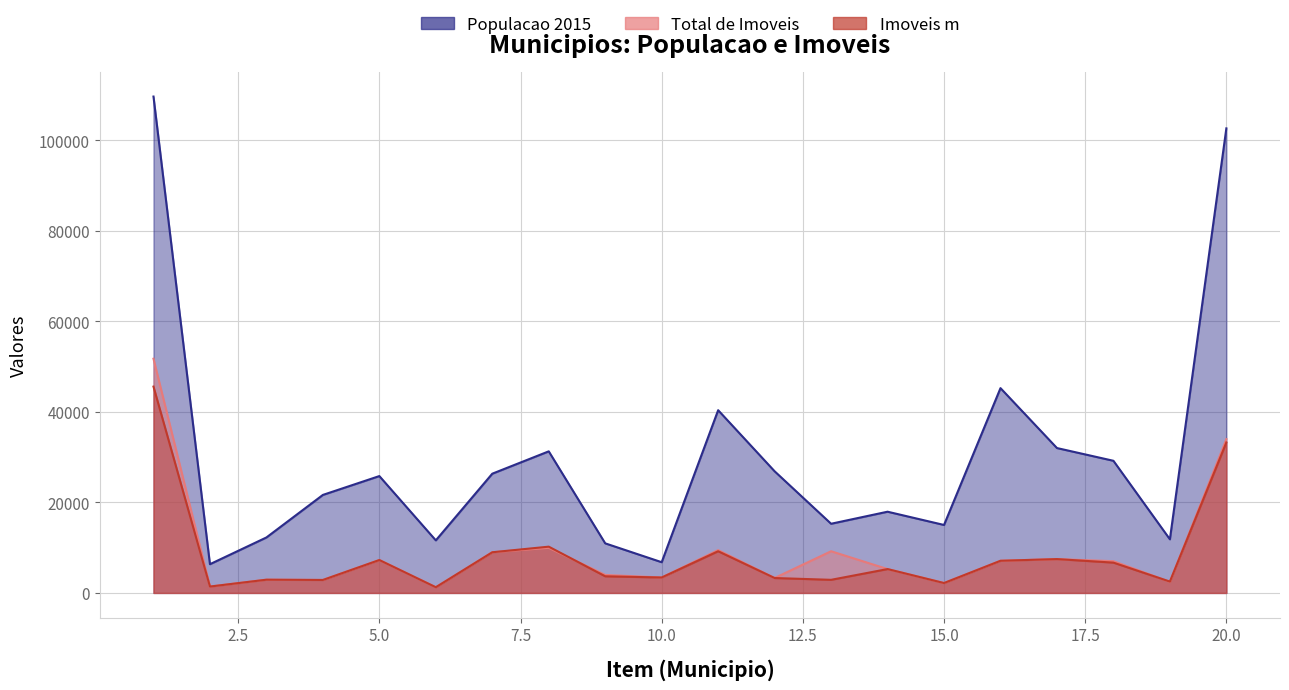

The value of Imoveis m at 5 is 7270. True or false?

True